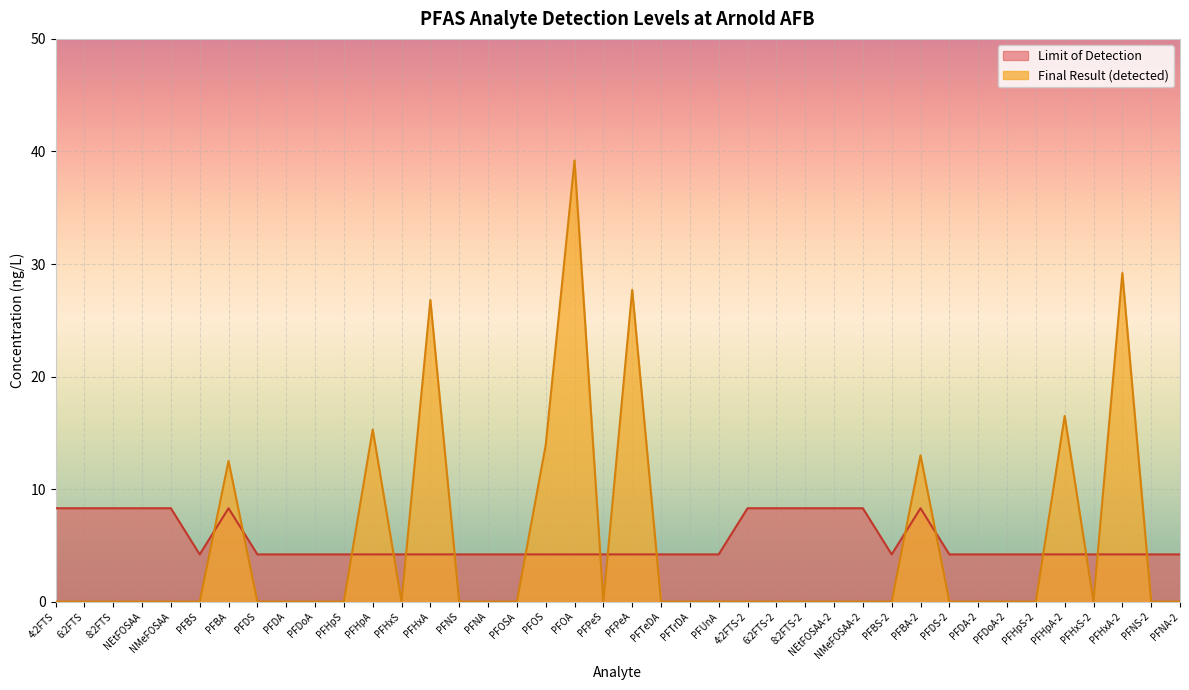

How many lines are shown in the chart?

2